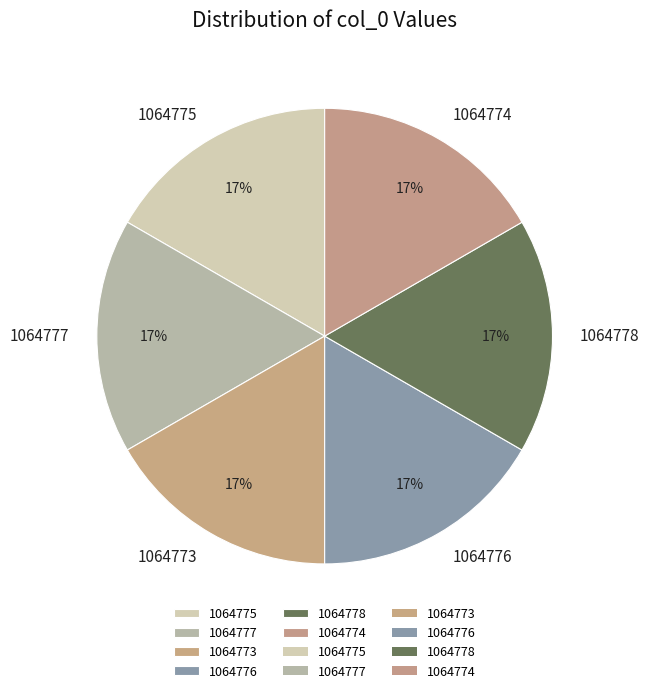

To the nearest percent, what portion does 1064776 represent?

17%